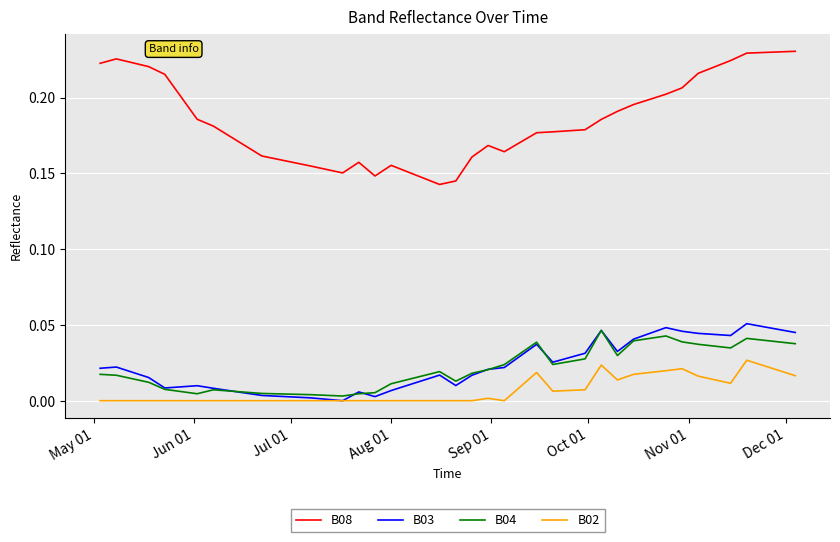

True or false: B04 and B08 cross at least once.

False